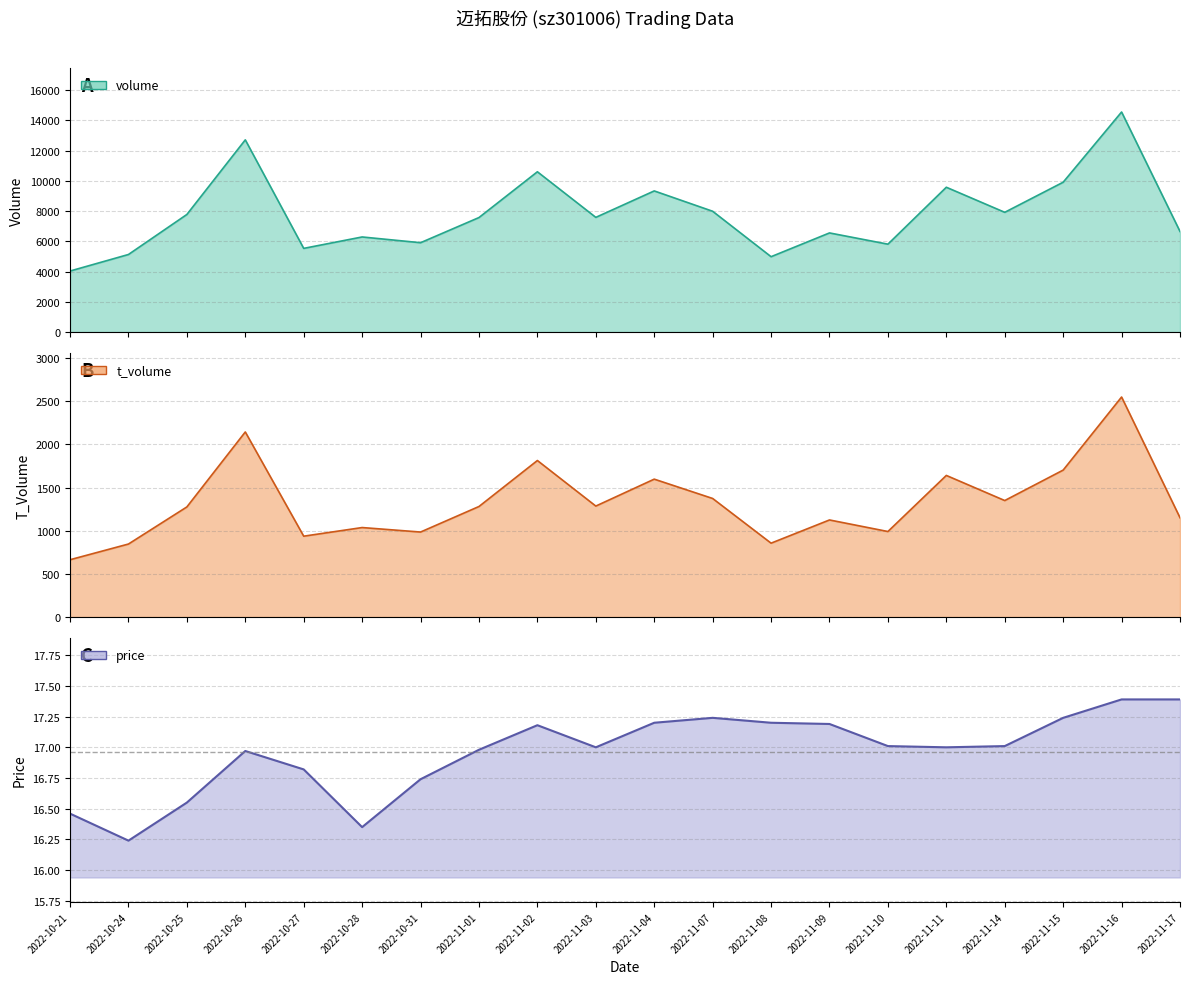

True or false: t_volume and volume cross at least once.

False